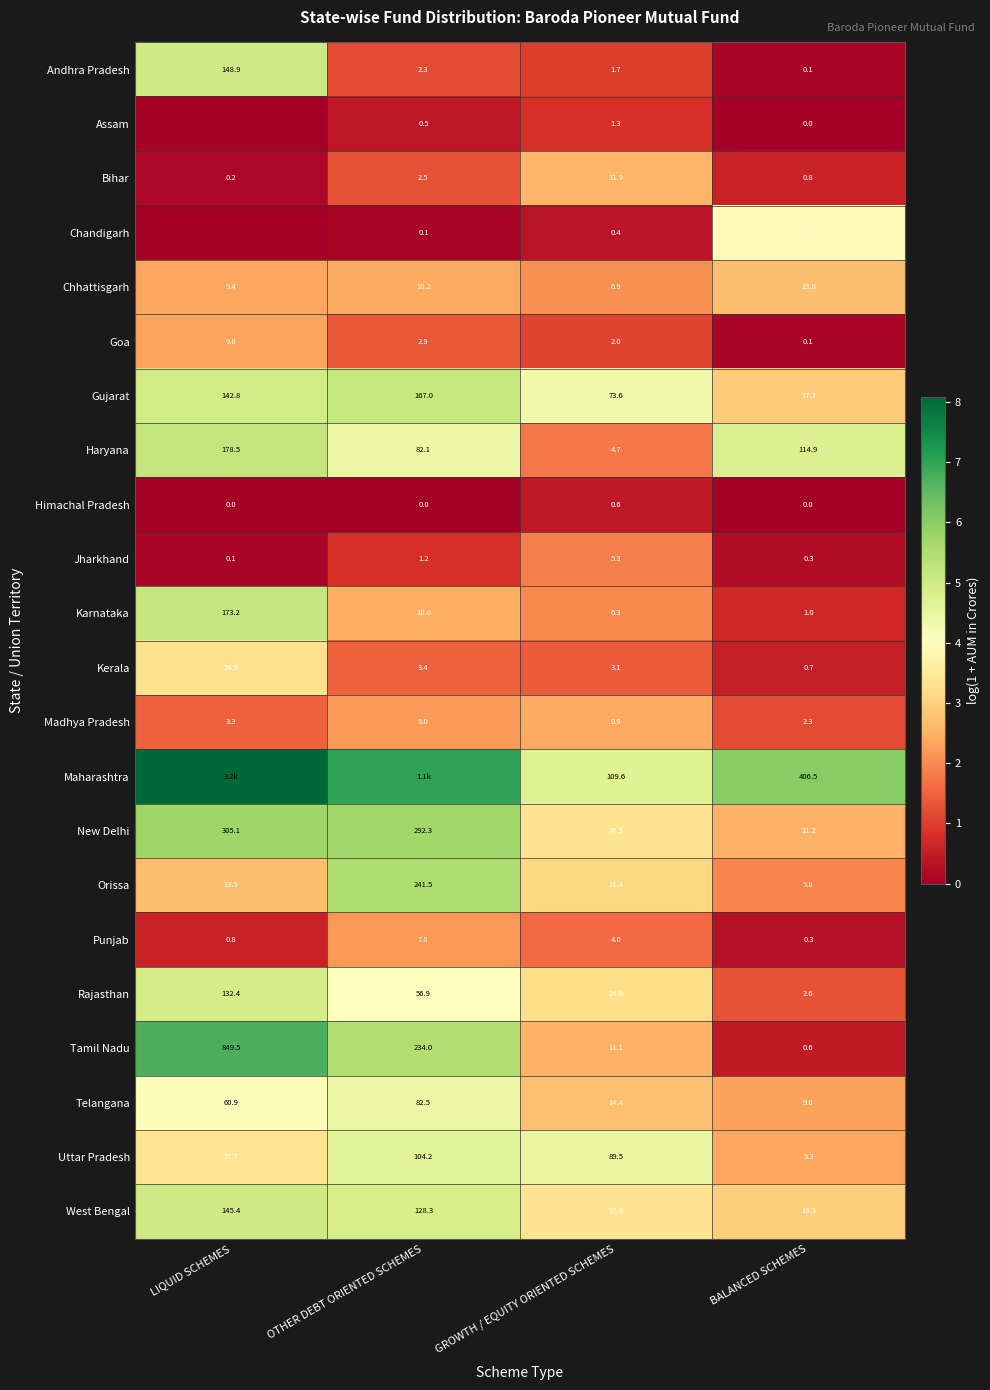

Is the value of Haryana at OTHER DEBT ORIENTED SCHEMES greater than the value of Telangana at BALANCED SCHEMES?

Yes